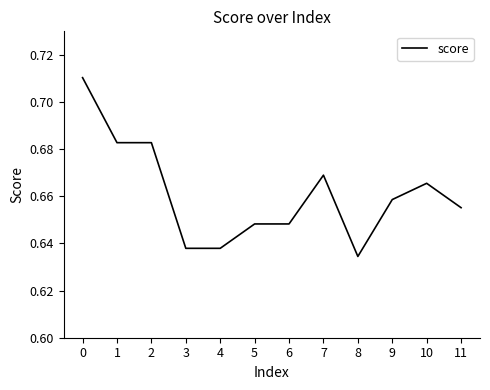

Which label corresponds to the smallest value in the chart?

8